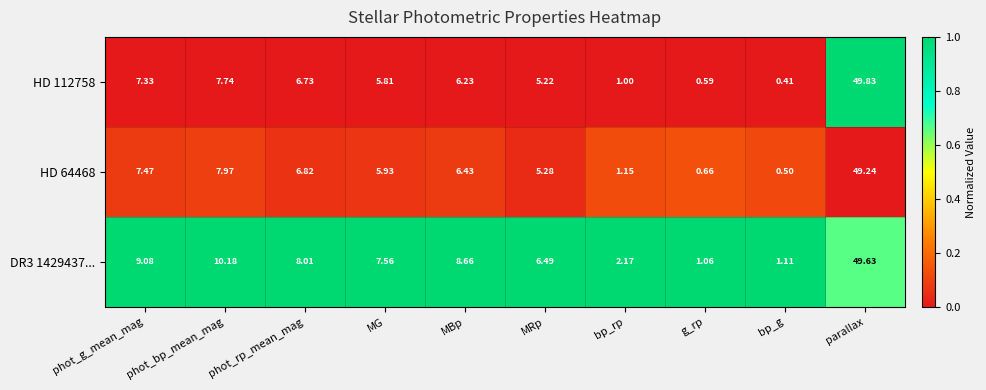

Where does the HD 112758 series first go above 6?

phot_g_mean_mag